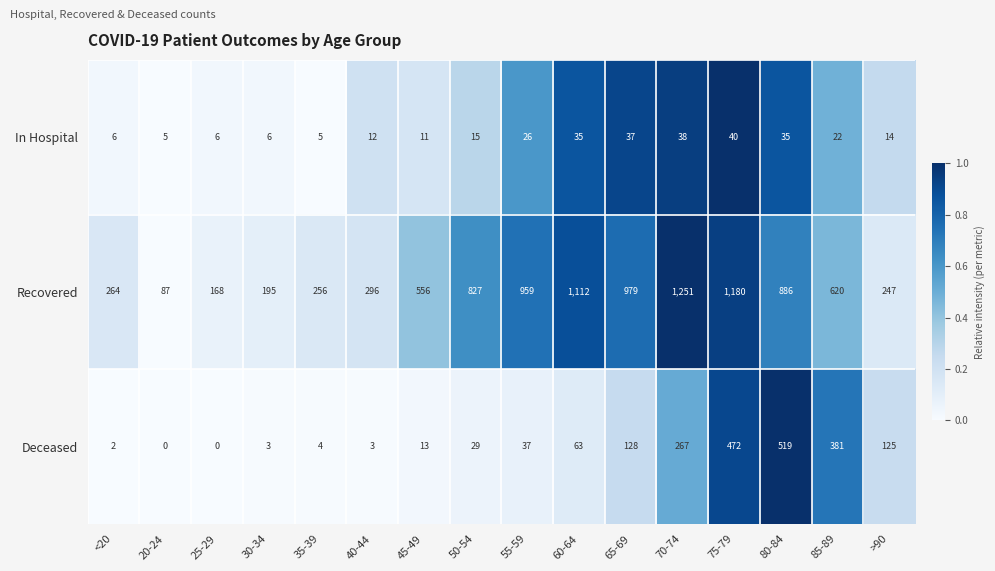

True or false: Deceased has a value of 5 at 30-34.

False